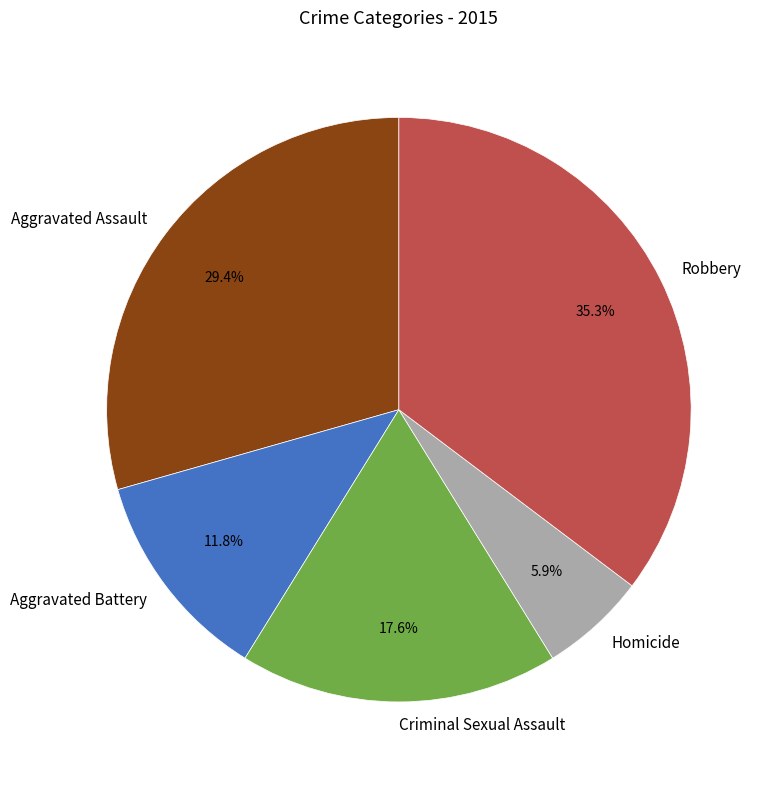

Which slice is the smallest?

Homicide